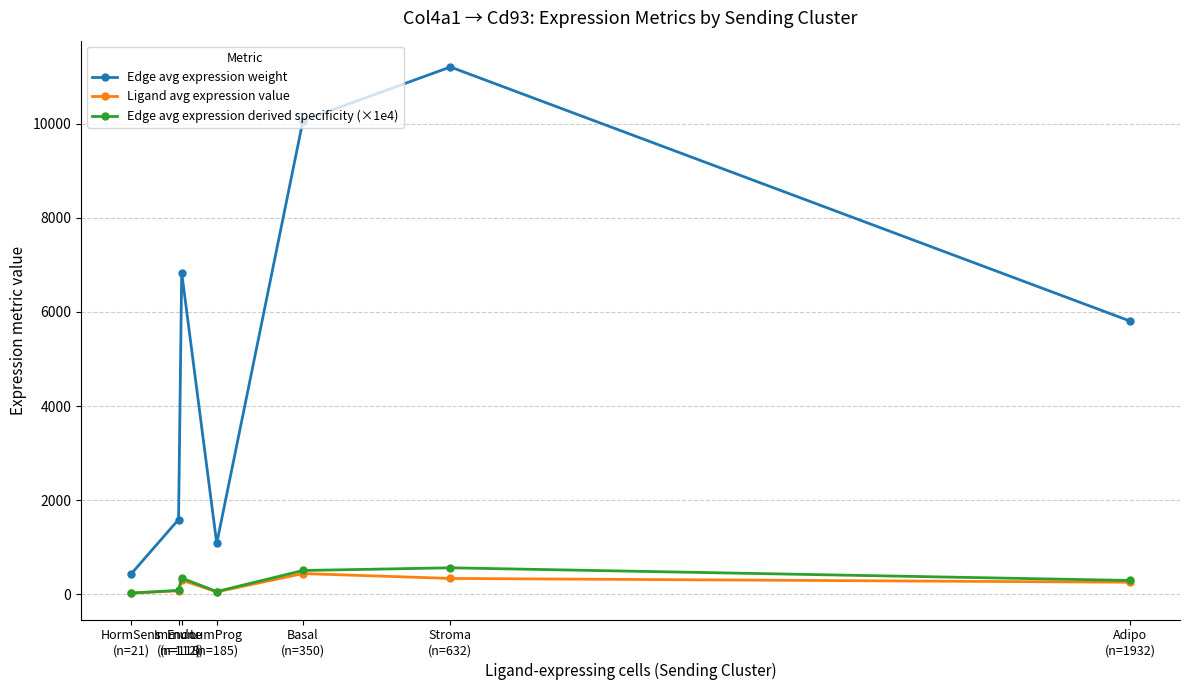

True or false: Edge avg expression derived specificity (×1e4) and Edge avg expression weight intersect in this chart.

False